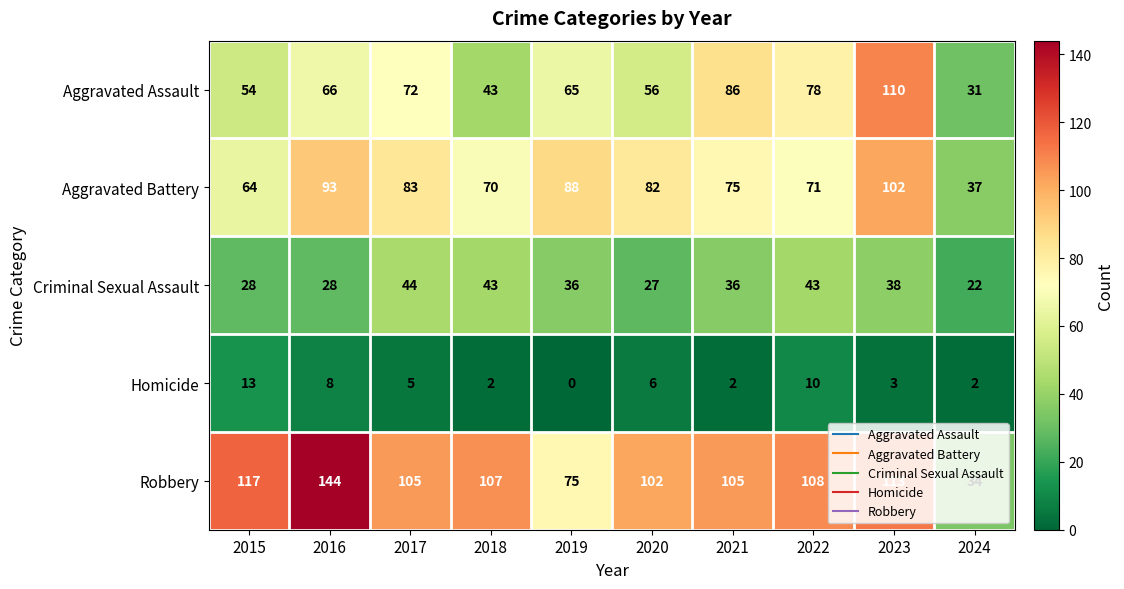

What is the sum of all Robbery values?

1010